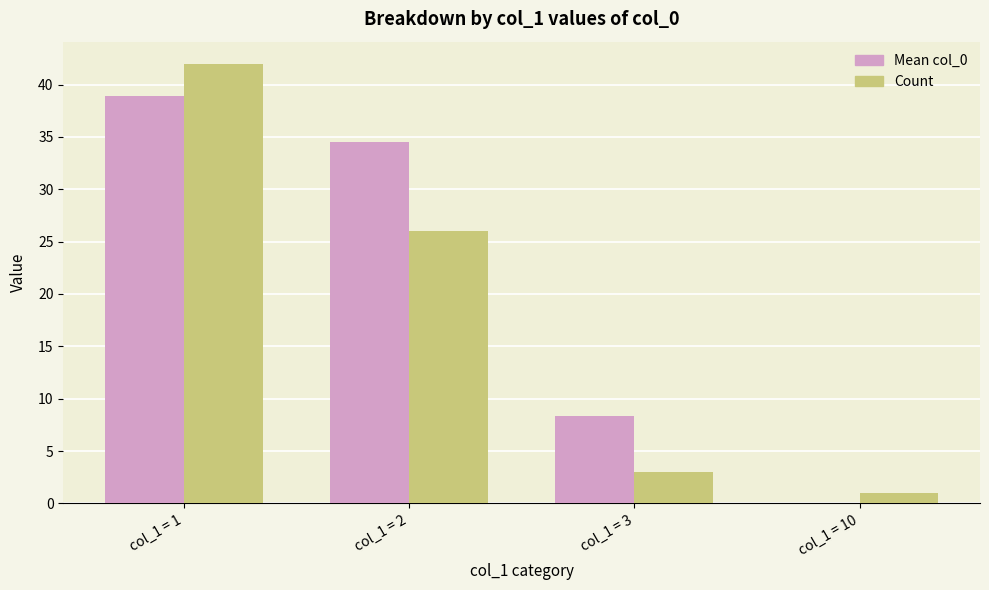

The Count series shows 17.4 at col_1 = 2. True or false?

False